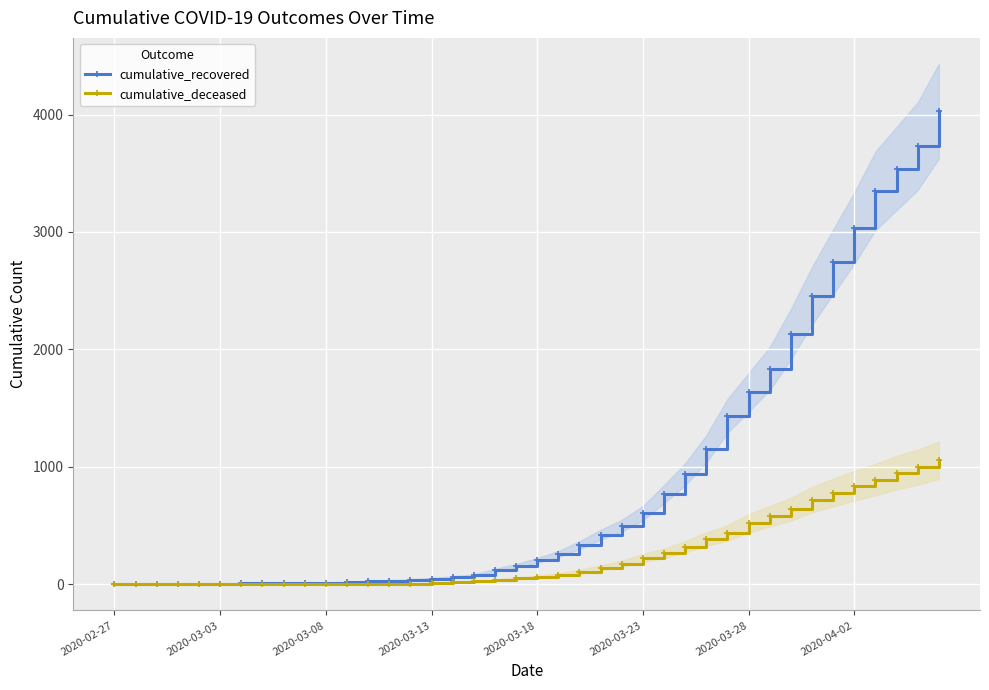

What is the difference between the maximum and minimum values in the cumulative_recovered series?

4025